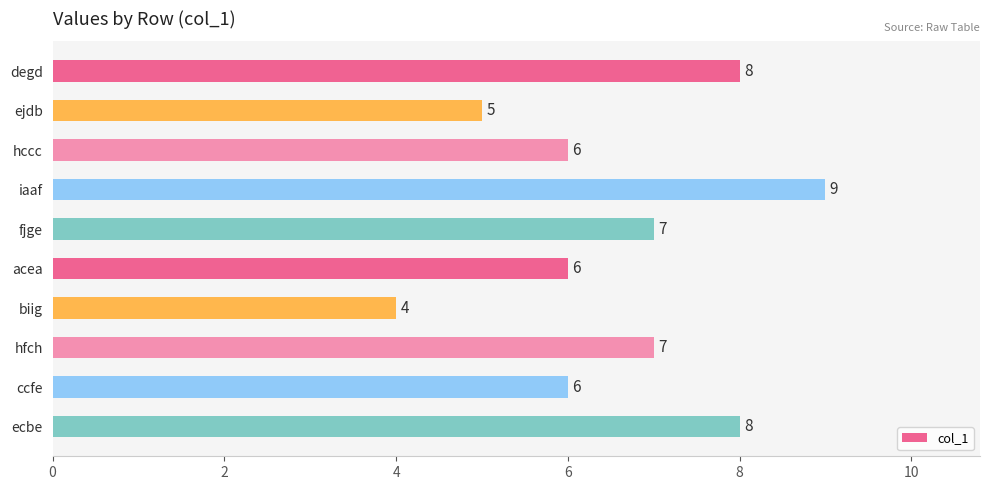

What is the difference between the second highest and minimum values?

4